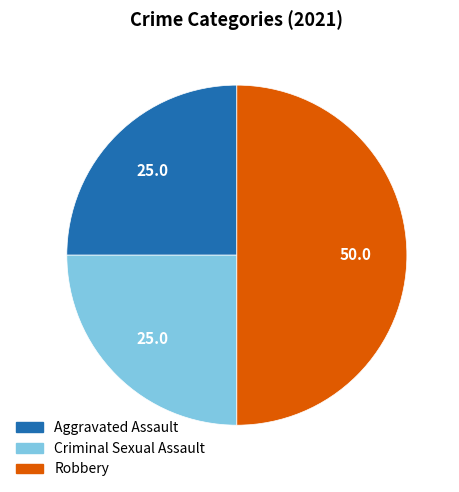

How many segments does this pie chart have?

3